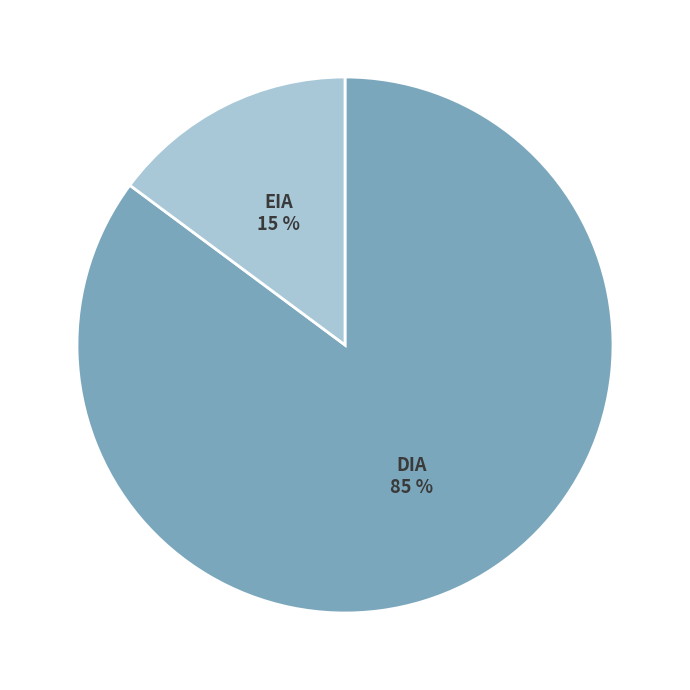

Does any single category account for the majority?

Yes